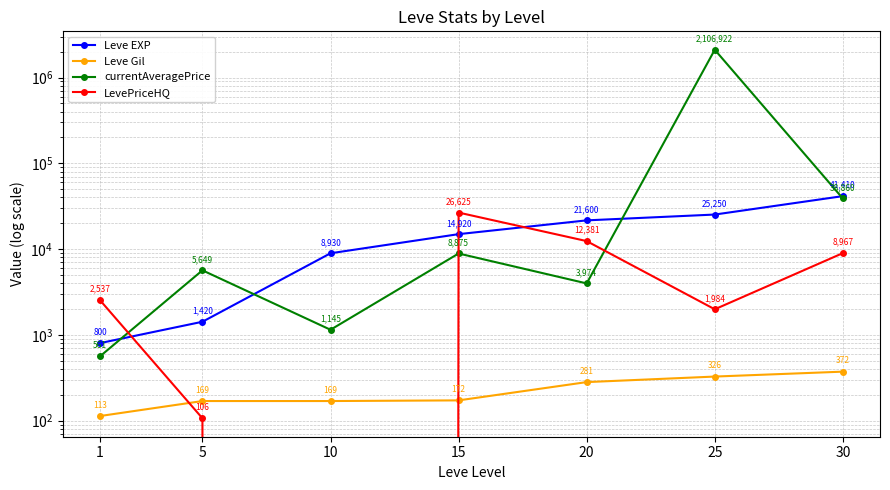

Does the chart have visible grid lines?

Yes